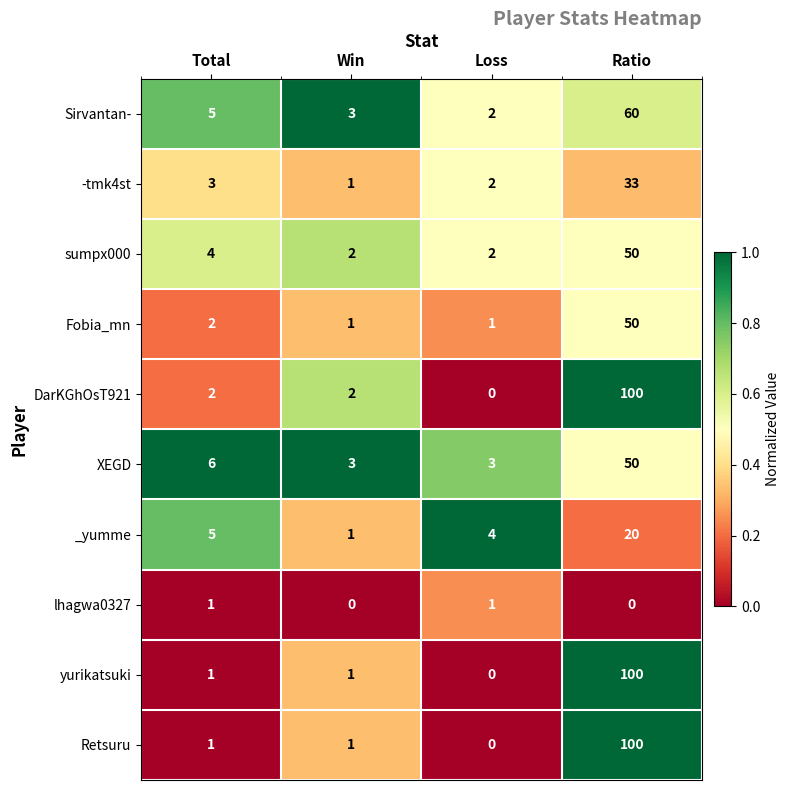

What is the difference between the DarKGhOsT921 values at Loss and Ratio?

100